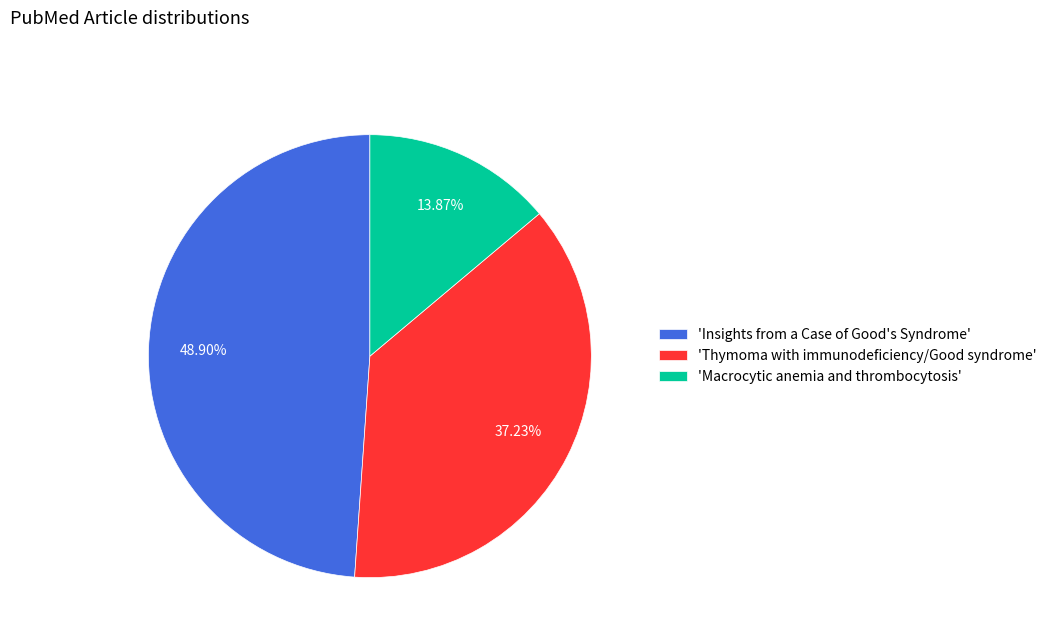

What is the smallest slice in the pie chart?

'Macrocytic anemia and thrombocytosis'